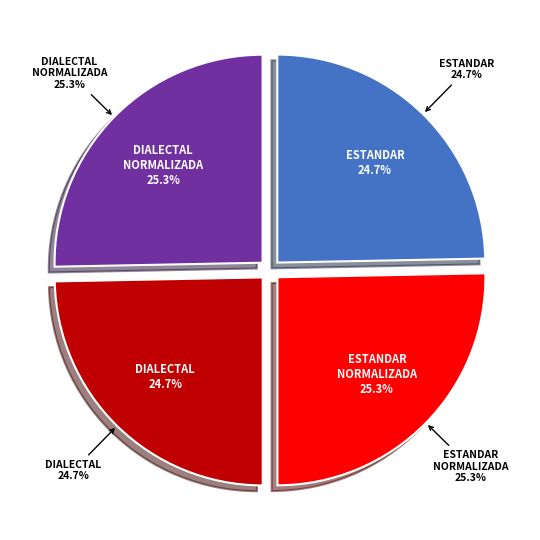

To the nearest percent, what is the difference between the largest and smallest slice percentages?

1%